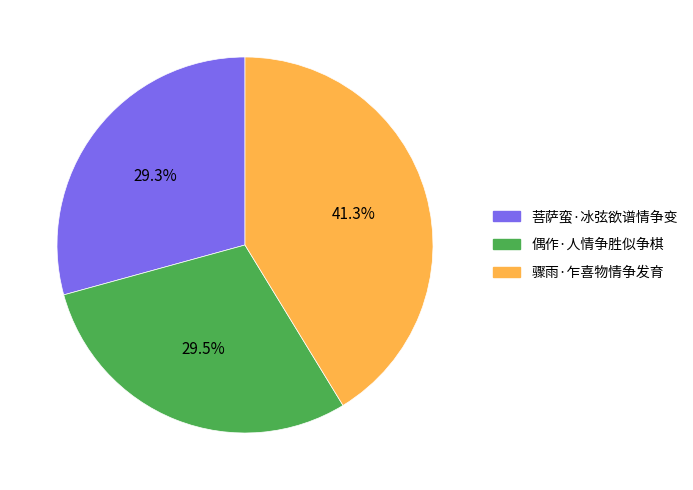

Is there a majority slice in this chart?

No